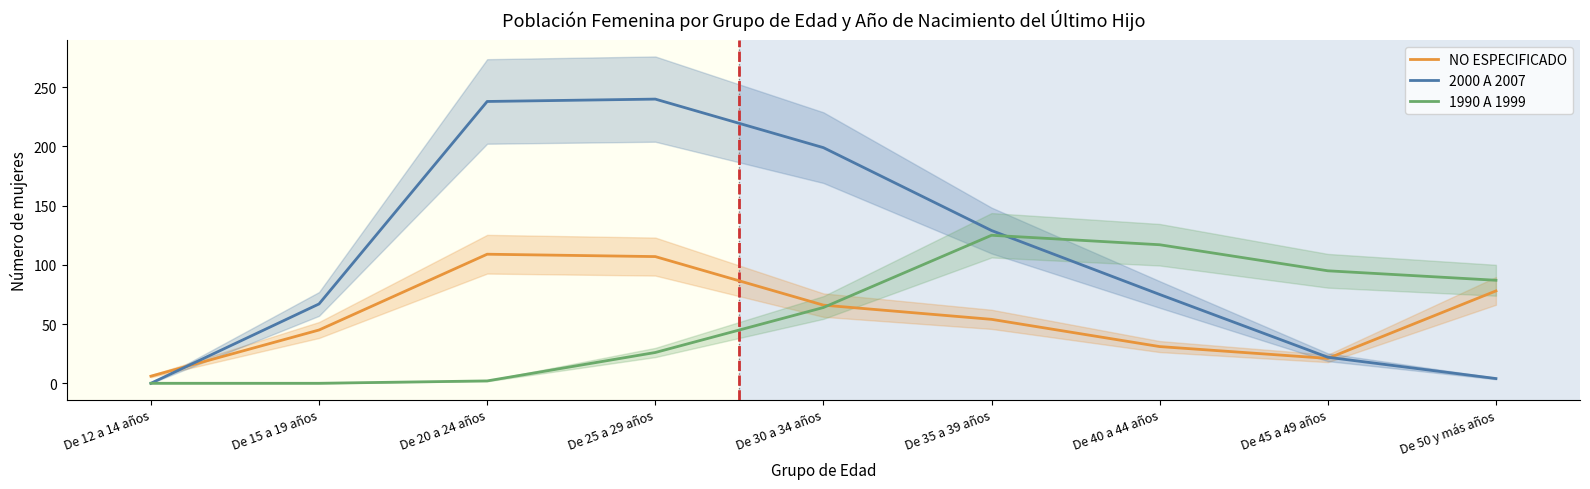

What is the difference between the maximum and minimum values in the 2000 A 2007 series?

240